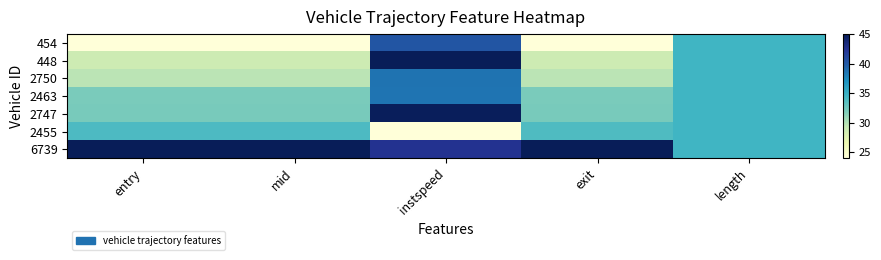

At mid, list the series in order from largest to smallest.

6739, 2455, 2747, 2463, 2750, 448, 454